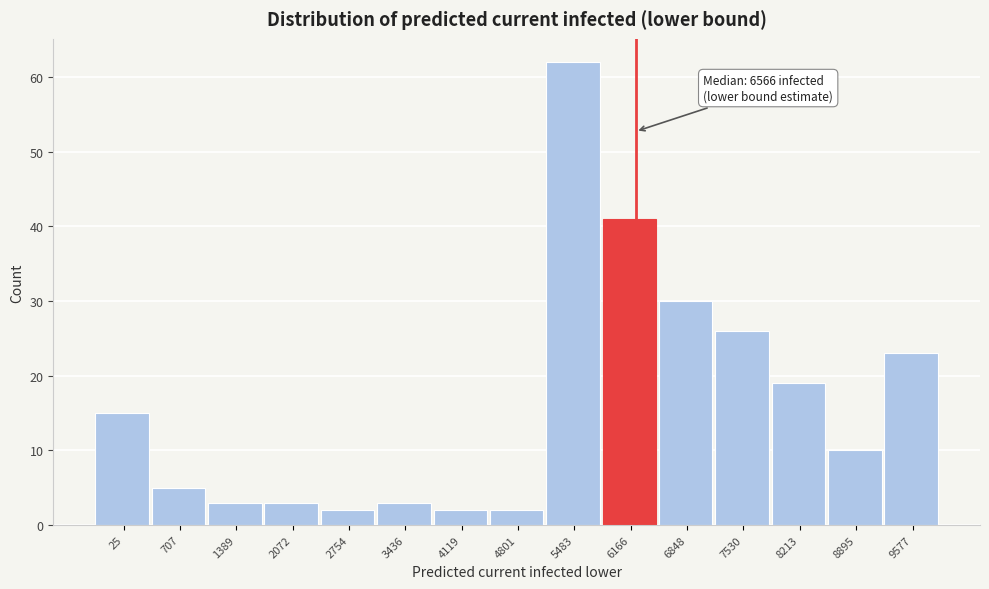

Reading left to right, list all the values displayed in this chart.

15	5	3	3	2	3	2	2	62	41	30	26	19	10	23